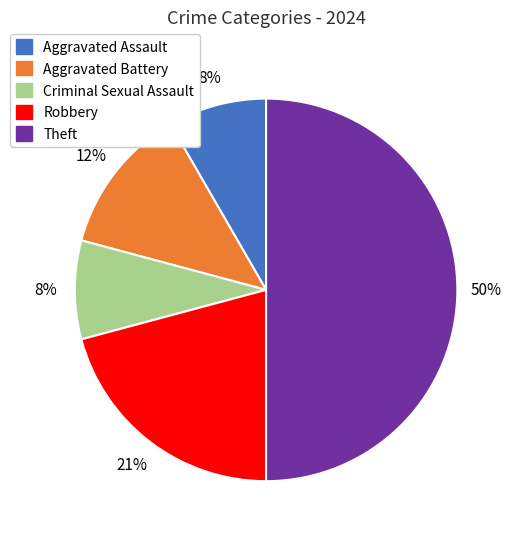

Which has a higher value, Robbery or Theft?

Theft